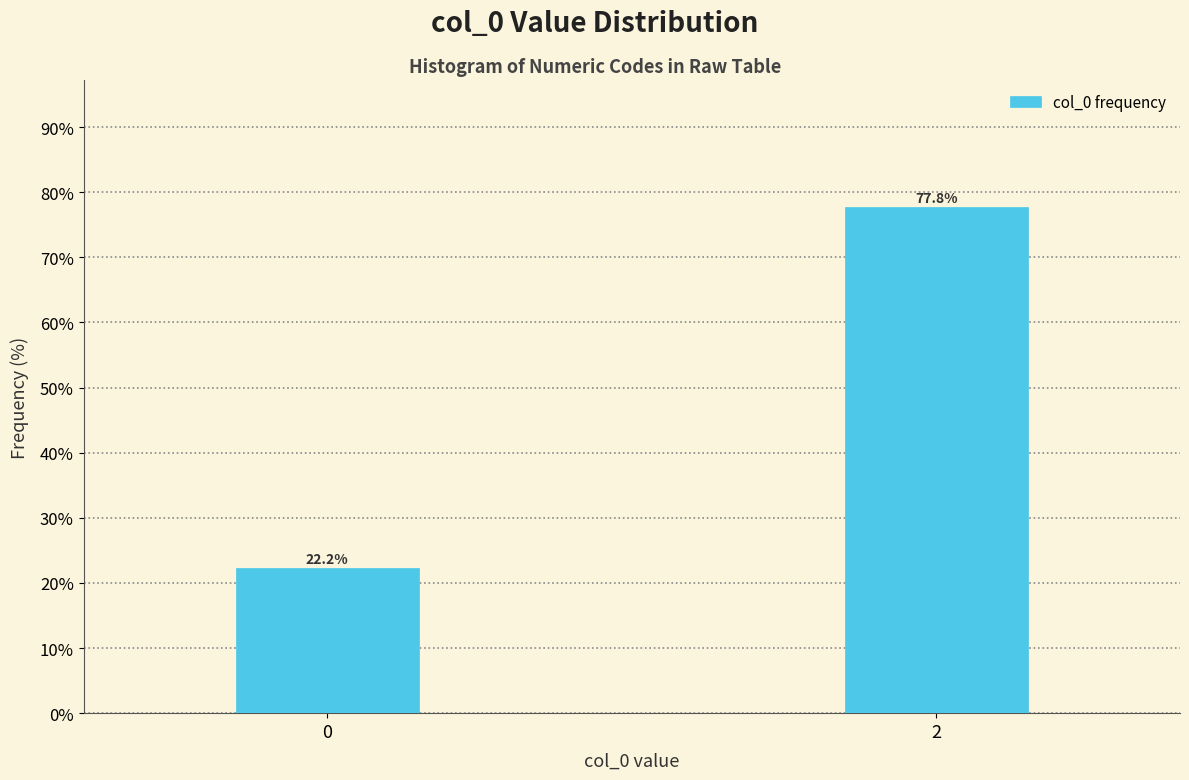

Reading right to left, transcribe all the data shown in this chart.

2=77.8	0=22.2